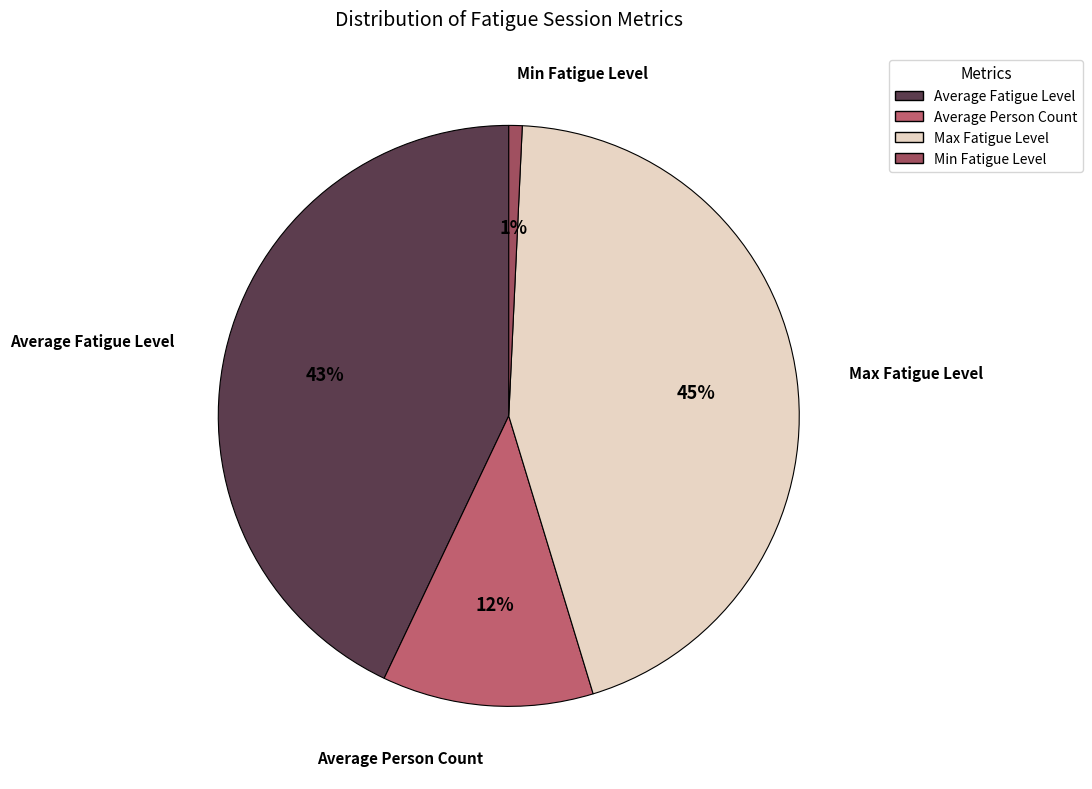

Rank the categories by value from lowest to highest.

Min Fatigue Level, Average Person Count, Average Fatigue Level, Max Fatigue Level